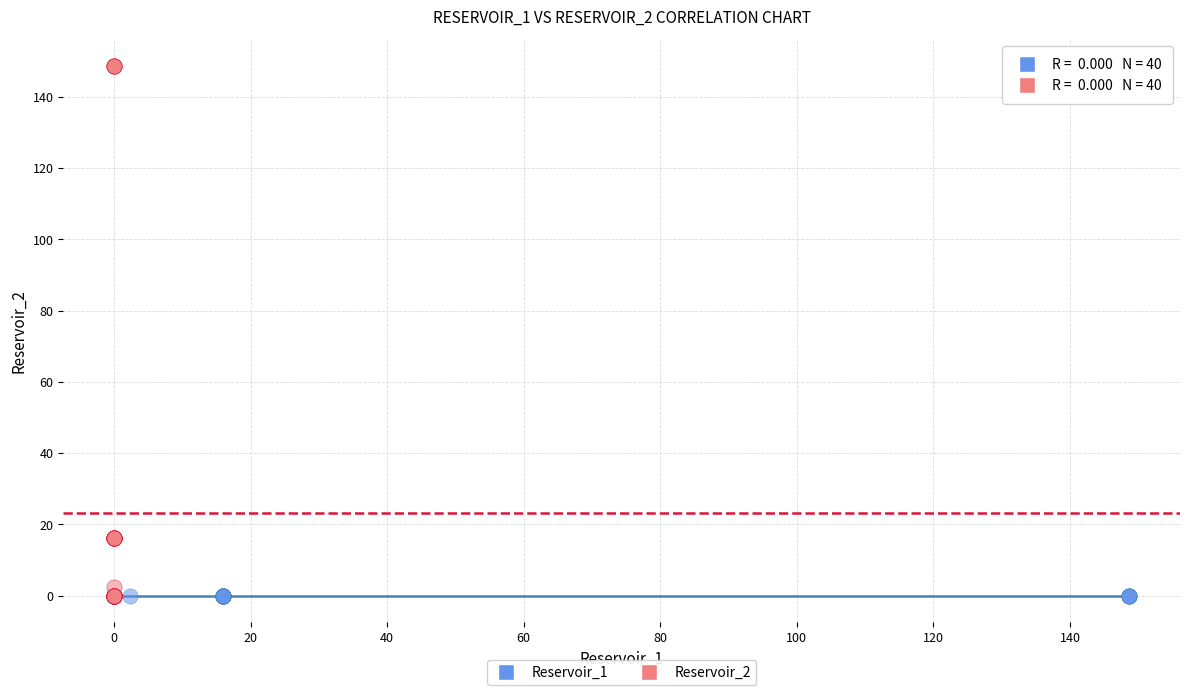

Which series contains the highest Y value?

Reservoir_2